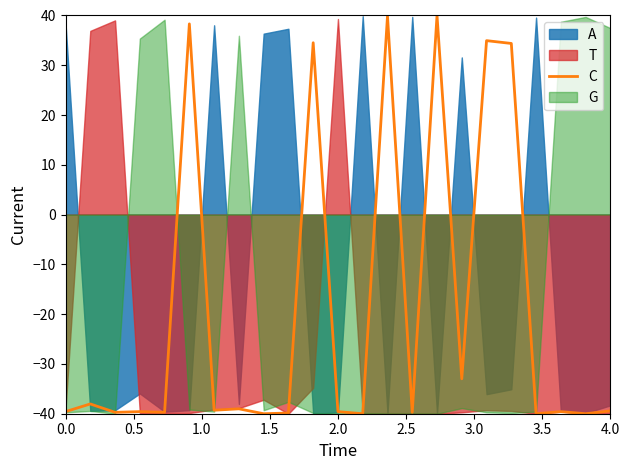

What position from the right is 2.0?

19